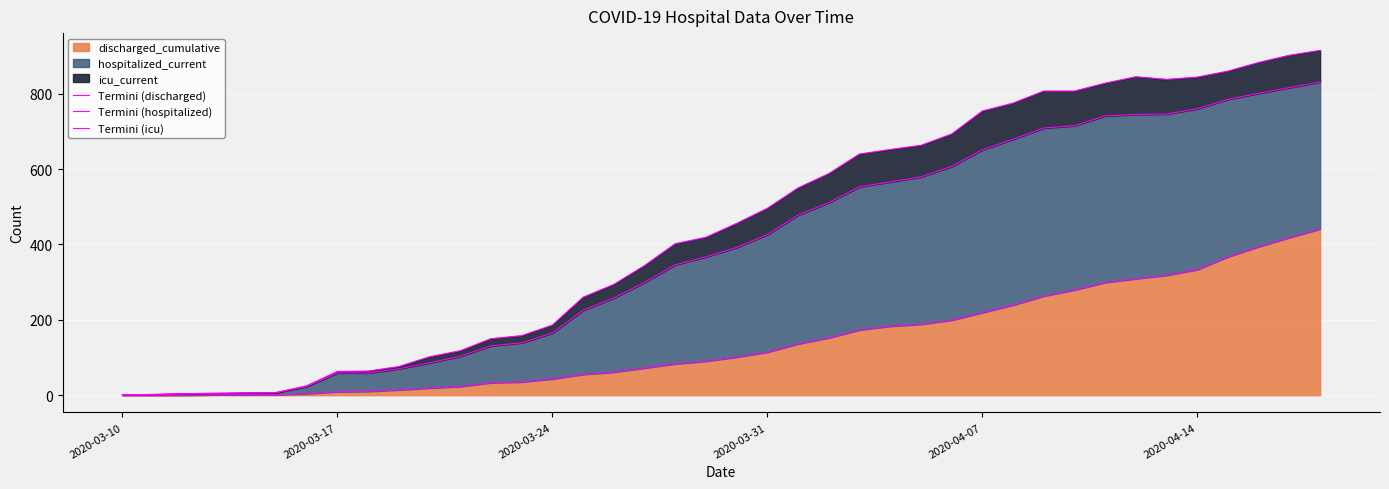

Does the chart display data point markers on the line(s)?

No